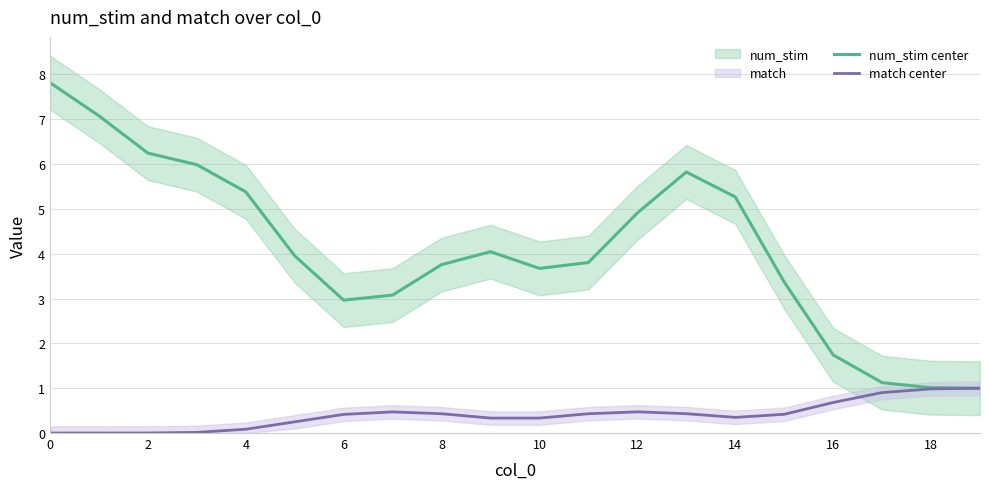

Between 11 and 15, which is larger?

11